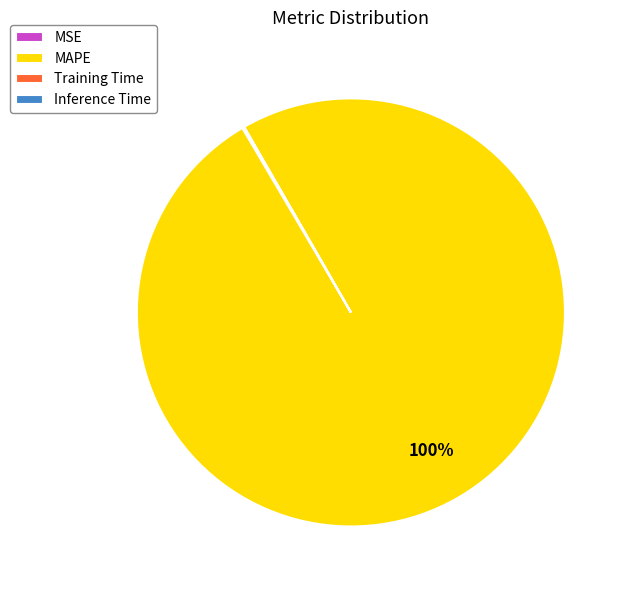

Which slice is the largest?

MAPE